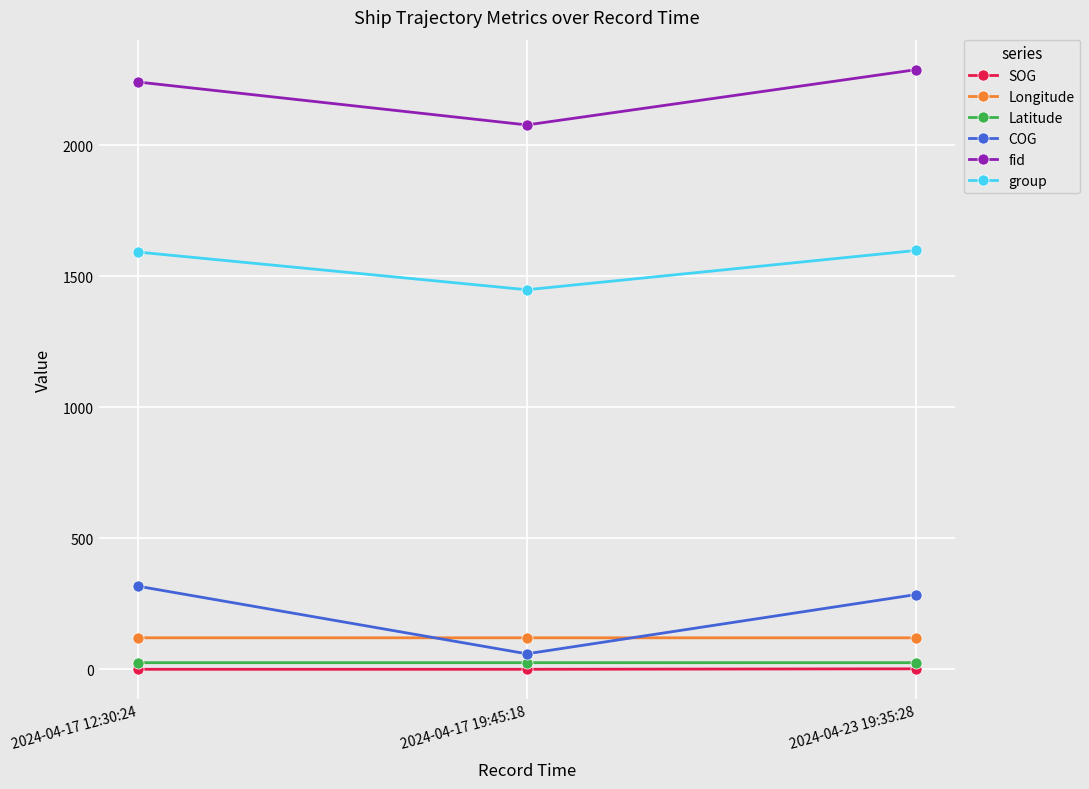

The value of Longitude at 2024-04-23 19:35:28 is 120.5. True or false?

True